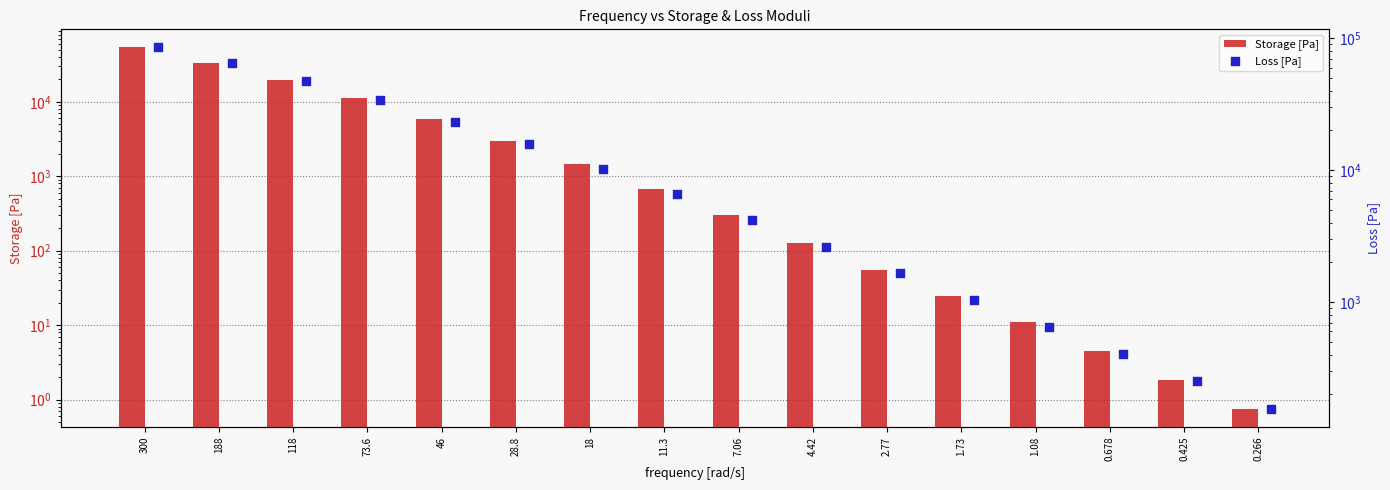

Which series reaches the maximum Y coordinate?

Loss [Pa]